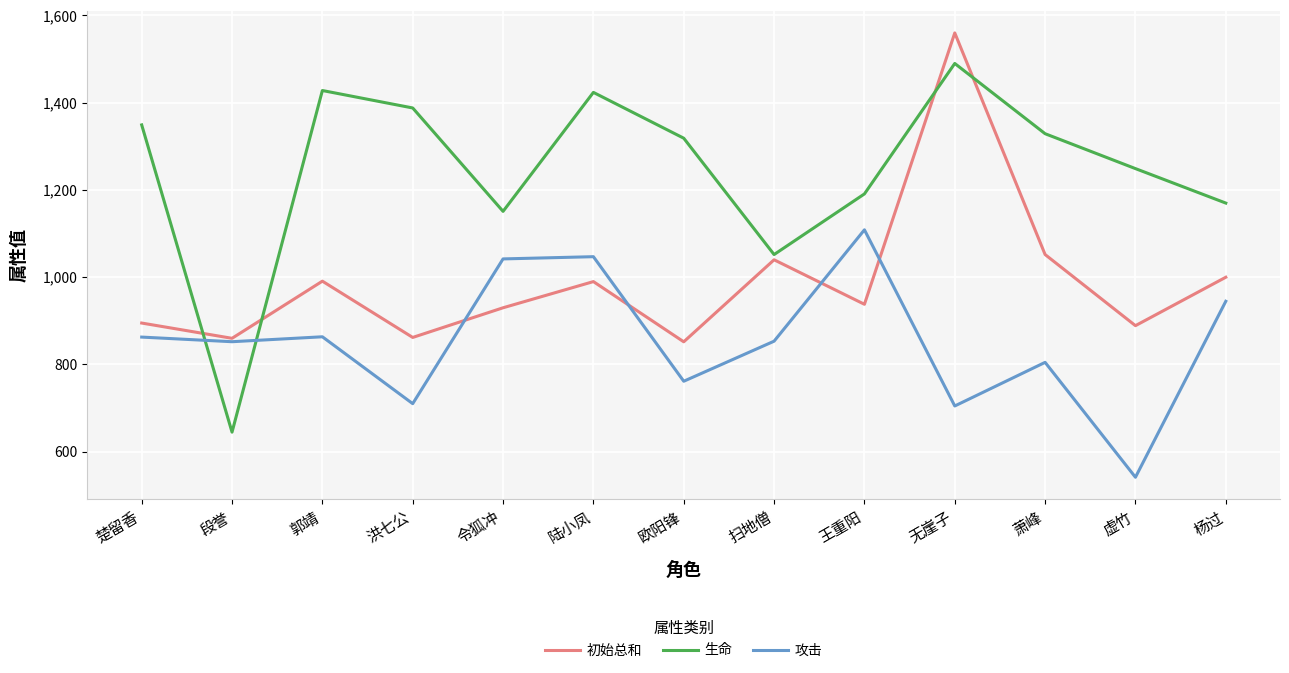

The value of 初始总和 at 欧阳锋 is 852.0. True or false?

True